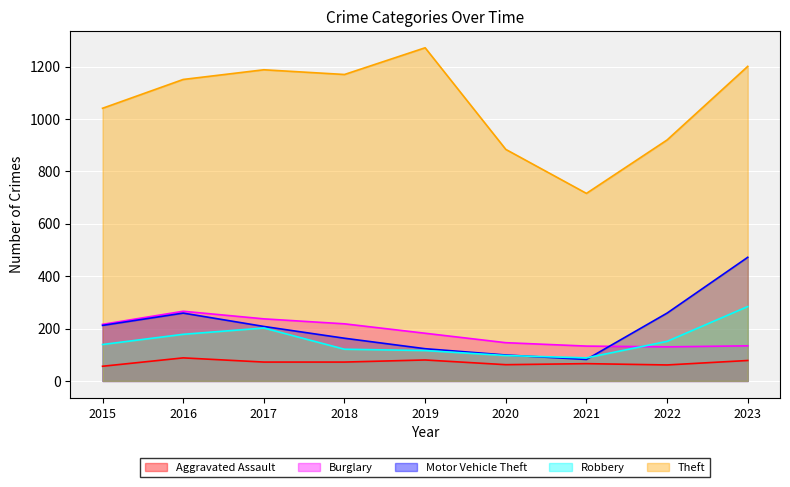

Where is the first local maximum for Theft?

2017